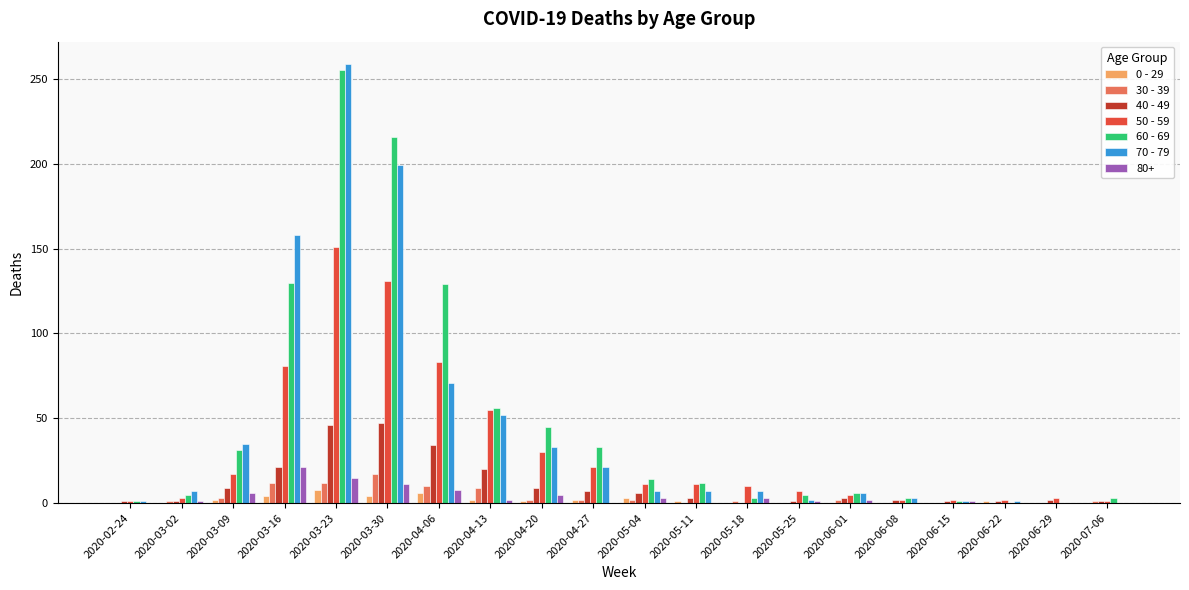

Are the bars horizontal?

No